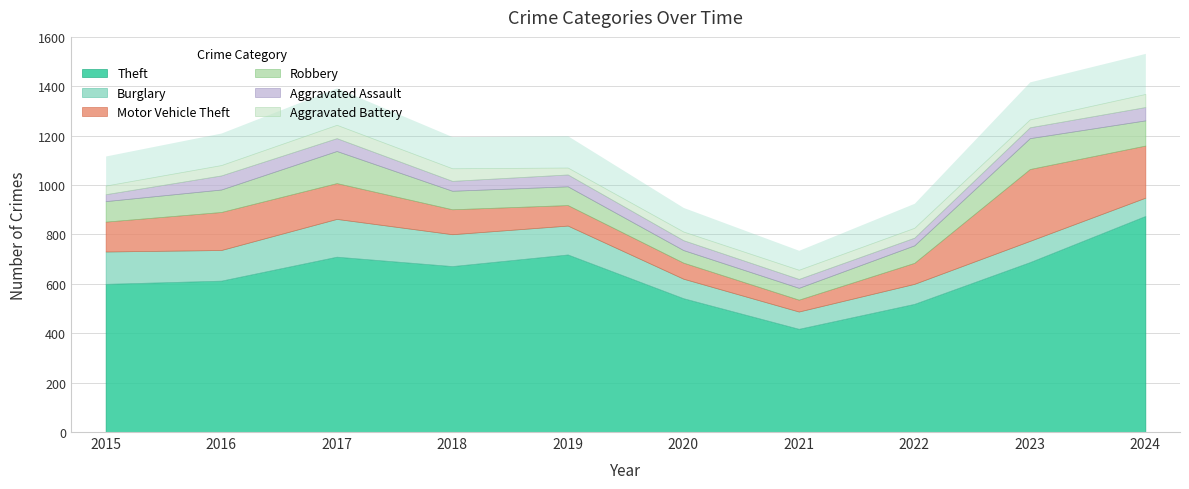

At which category does Theft reach its first local valley?

2018